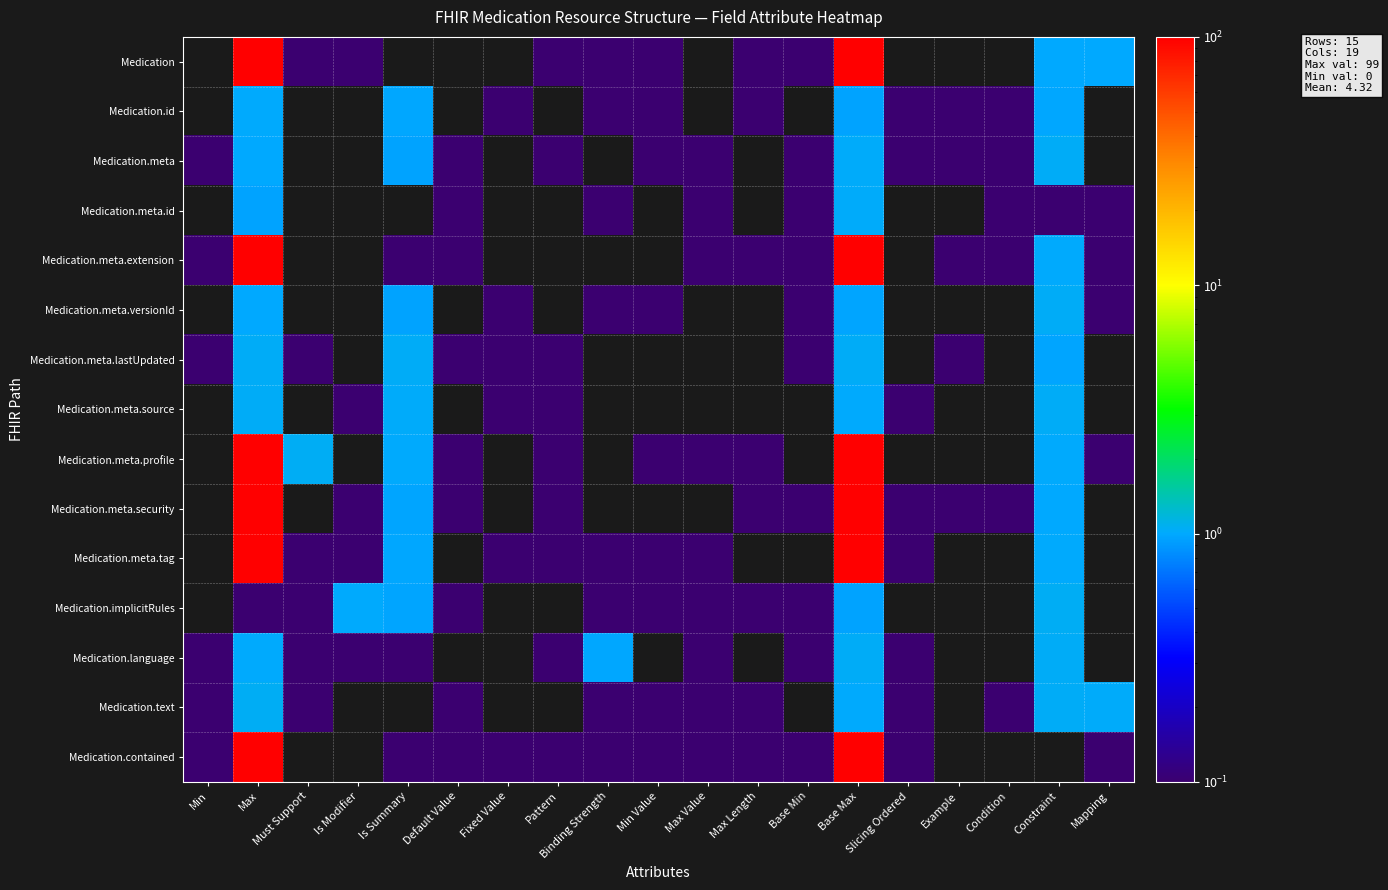

Reading left to right, what are all the values shown in this chart?

Medication: Min=0.0	Max=99.0	Must Support=0.0	Is Modifier=0.0	Is Summary=0.0	Default Value=0.0	Fixed Value=0.0	Pattern=0.0	Binding Strength=0.0	Min Value=0.0	Max Value=0.0	Max Length=0.0	Base Min=0.0	Base Max=99.0	Slicing Ordered=0.0	Example=0.0	Condition=0.0	Constraint=1.0	Mapping=1.0
Medication.id: Min=0.0	Max=1.0	Must Support=0.0	Is Modifier=0.0	Is Summary=1.0	Default Value=0.0	Fixed Value=0.0	Pattern=0.0	Binding Strength=0.0	Min Value=0.0	Max Value=0.0	Max Length=0.0	Base Min=0.0	Base Max=1.0	Slicing Ordered=0.0	Example=0.0	Condition=0.0	Constraint=1.0	Mapping=0.0
Medication.meta: Min=0.0	Max=1.0	Must Support=0.0	Is Modifier=0.0	Is Summary=1.0	Default Value=0.0	Fixed Value=0.0	Pattern=0.0	Binding Strength=0.0	Min Value=0.0	Max Value=0.0	Max Length=0.0	Base Min=0.0	Base Max=1.0	Slicing Ordered=0.0	Example=0.0	Condition=0.0	Constraint=1.0	Mapping=0.0
Medication.meta.id: Min=0.0	Max=1.0	Must Support=0.0	Is Modifier=0.0	Is Summary=0.0	Default Value=0.0	Fixed Value=0.0	Pattern=0.0	Binding Strength=0.0	Min Value=0.0	Max Value=0.0	Max Length=0.0	Base Min=0.0	Base Max=1.0	Slicing Ordered=0.0	Example=0.0	Condition=0.0	Constraint=0.0	Mapping=0.0
Medication.meta.extension: Min=0.0	Max=99.0	Must Support=0.0	Is Modifier=0.0	Is Summary=0.0	Default Value=0.0	Fixed Value=0.0	Pattern=0.0	Binding Strength=0.0	Min Value=0.0	Max Value=0.0	Max Length=0.0	Base Min=0.0	Base Max=99.0	Slicing Ordered=0.0	Example=0.0	Condition=0.0	Constraint=1.0	Mapping=0.0
Medication.meta.versionId: Min=0.0	Max=1.0	Must Support=0.0	Is Modifier=0.0	Is Summary=1.0	Default Value=0.0	Fixed Value=0.0	Pattern=0.0	Binding Strength=0.0	Min Value=0.0	Max Value=0.0	Max Length=0.0	Base Min=0.0	Base Max=1.0	Slicing Ordered=0.0	Example=0.0	Condition=0.0	Constraint=1.0	Mapping=0.0
Medication.meta.lastUpdated: Min=0.0	Max=1.0	Must Support=0.0	Is Modifier=0.0	Is Summary=1.0	Default Value=0.0	Fixed Value=0.0	Pattern=0.0	Binding Strength=0.0	Min Value=0.0	Max Value=0.0	Max Length=0.0	Base Min=0.0	Base Max=1.0	Slicing Ordered=0.0	Example=0.0	Condition=0.0	Constraint=1.0	Mapping=0.0
Medication.meta.source: Min=0.0	Max=1.0	Must Support=0.0	Is Modifier=0.0	Is Summary=1.0	Default Value=0.0	Fixed Value=0.0	Pattern=0.0	Binding Strength=0.0	Min Value=0.0	Max Value=0.0	Max Length=0.0	Base Min=0.0	Base Max=1.0	Slicing Ordered=0.0	Example=0.0	Condition=0.0	Constraint=1.0	Mapping=0.0
Medication.meta.profile: Min=0.0	Max=99.0	Must Support=1.0	Is Modifier=0.0	Is Summary=1.0	Default Value=0.0	Fixed Value=0.0	Pattern=0.0	Binding Strength=0.0	Min Value=0.0	Max Value=0.0	Max Length=0.0	Base Min=0.0	Base Max=99.0	Slicing Ordered=0.0	Example=0.0	Condition=0.0	Constraint=1.0	Mapping=0.0
Medication.meta.security: Min=0.0	Max=99.0	Must Support=0.0	Is Modifier=0.0	Is Summary=1.0	Default Value=0.0	Fixed Value=0.0	Pattern=0.0	Binding Strength=0.0	Min Value=0.0	Max Value=0.0	Max Length=0.0	Base Min=0.0	Base Max=99.0	Slicing Ordered=0.0	Example=0.0	Condition=0.0	Constraint=1.0	Mapping=0.0
Medication.meta.tag: Min=0.0	Max=99.0	Must Support=0.0	Is Modifier=0.0	Is Summary=1.0	Default Value=0.0	Fixed Value=0.0	Pattern=0.0	Binding Strength=0.0	Min Value=0.0	Max Value=0.0	Max Length=0.0	Base Min=0.0	Base Max=99.0	Slicing Ordered=0.0	Example=0.0	Condition=0.0	Constraint=1.0	Mapping=0.0
Medication.implicitRules: Min=0.0	Max=0.0	Must Support=0.0	Is Modifier=1.0	Is Summary=1.0	Default Value=0.0	Fixed Value=0.0	Pattern=0.0	Binding Strength=0.0	Min Value=0.0	Max Value=0.0	Max Length=0.0	Base Min=0.0	Base Max=1.0	Slicing Ordered=0.0	Example=0.0	Condition=0.0	Constraint=1.0	Mapping=0.0
Medication.language: Min=0.0	Max=1.0	Must Support=0.0	Is Modifier=0.0	Is Summary=0.0	Default Value=0.0	Fixed Value=0.0	Pattern=0.0	Binding Strength=1.0	Min Value=0.0	Max Value=0.0	Max Length=0.0	Base Min=0.0	Base Max=1.0	Slicing Ordered=0.0	Example=0.0	Condition=0.0	Constraint=1.0	Mapping=0.0
Medication.text: Min=0.0	Max=1.0	Must Support=0.0	Is Modifier=0.0	Is Summary=0.0	Default Value=0.0	Fixed Value=0.0	Pattern=0.0	Binding Strength=0.0	Min Value=0.0	Max Value=0.0	Max Length=0.0	Base Min=0.0	Base Max=1.0	Slicing Ordered=0.0	Example=0.0	Condition=0.0	Constraint=1.0	Mapping=1.0
Medication.contained: Min=0.0	Max=99.0	Must Support=0.0	Is Modifier=0.0	Is Summary=0.0	Default Value=0.0	Fixed Value=0.0	Pattern=0.0	Binding Strength=0.0	Min Value=0.0	Max Value=0.0	Max Length=0.0	Base Min=0.0	Base Max=99.0	Slicing Ordered=0.0	Example=0.0	Condition=0.0	Constraint=0.0	Mapping=0.0